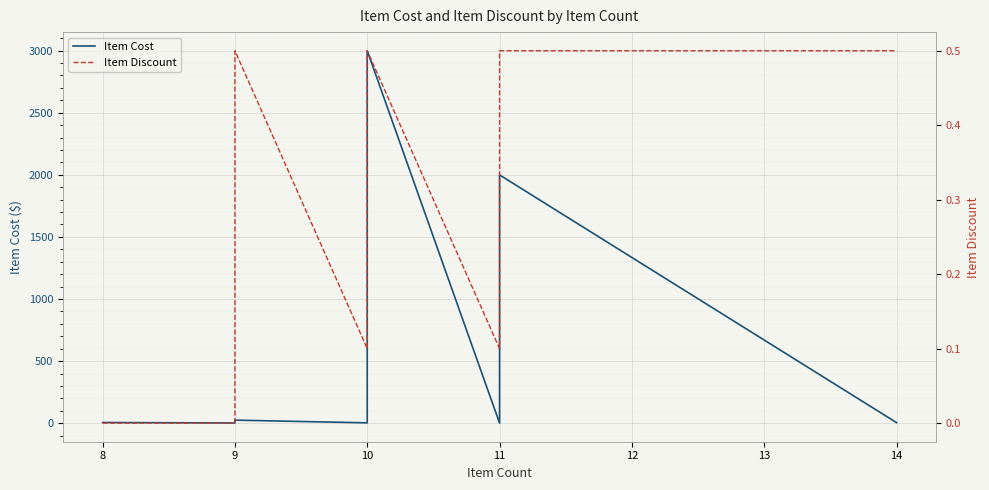

List the series in order of their peak value, highest first.

Item Cost, Item Discount